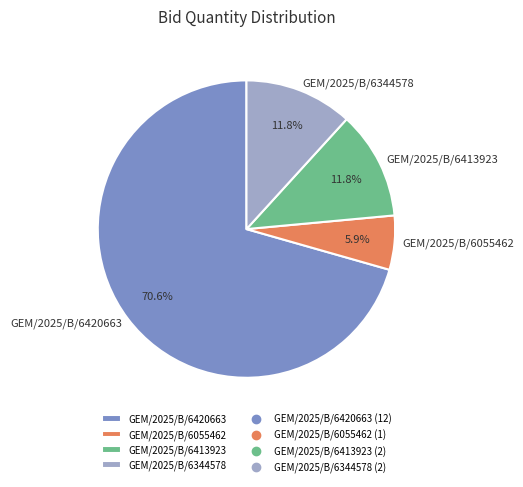

How many slices are in this pie chart?

4